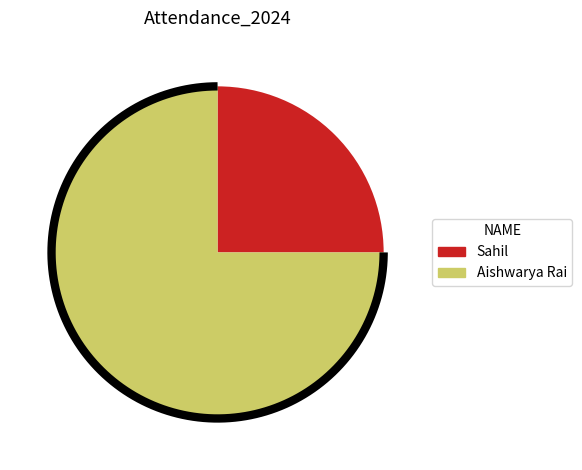

What is the largest slice in the pie chart?

Aishwarya Rai